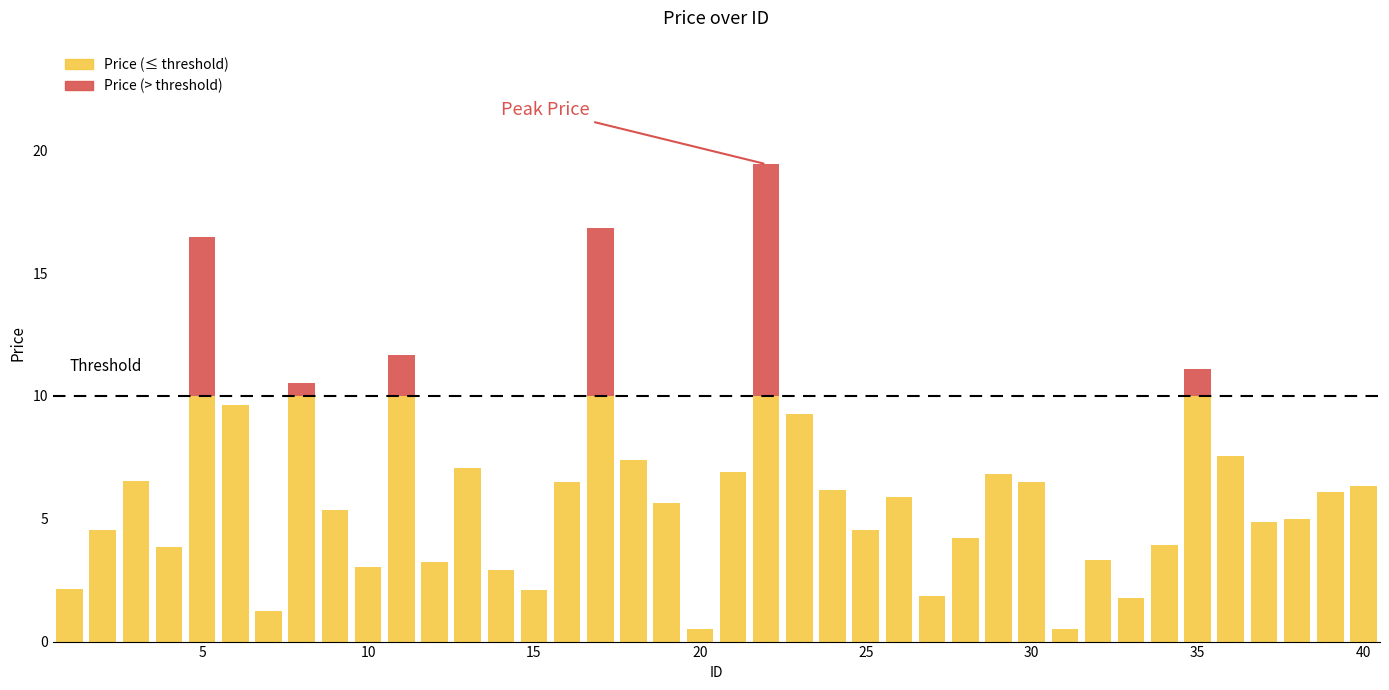

True or false: the data shows 4.1 at 40.

False